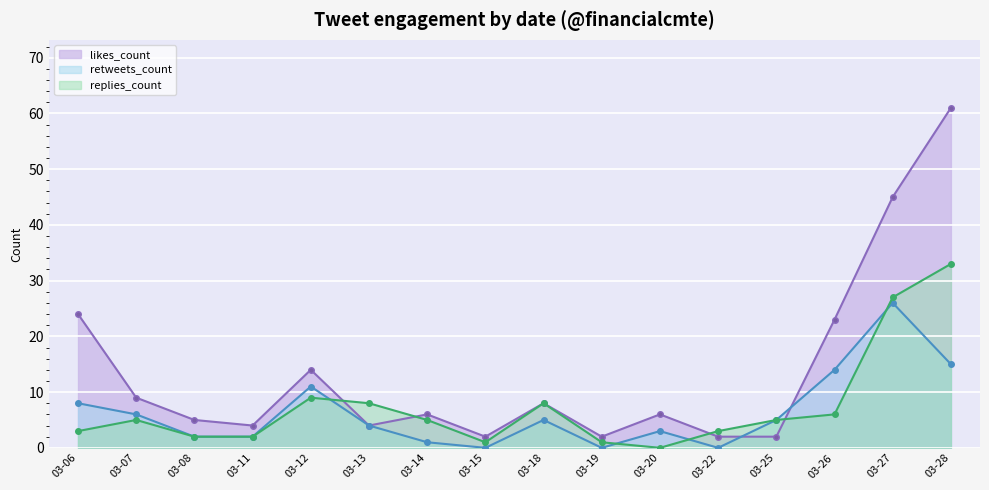

How many positive values does the replies_count series have?

15